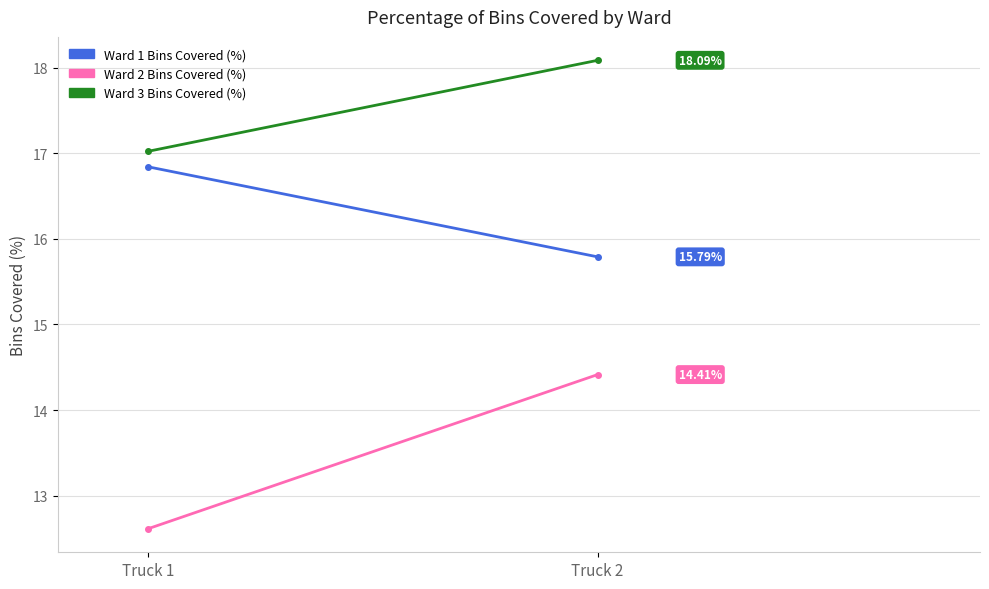

Reading left to right, what are all the values shown in this chart?

Ward 1 Bins Covered (%): Truck 1=16.8	Truck 2=15.8
Ward 2 Bins Covered (%): Truck 1=12.6	Truck 2=14.4
Ward 3 Bins Covered (%): Truck 1=17.0	Truck 2=18.1